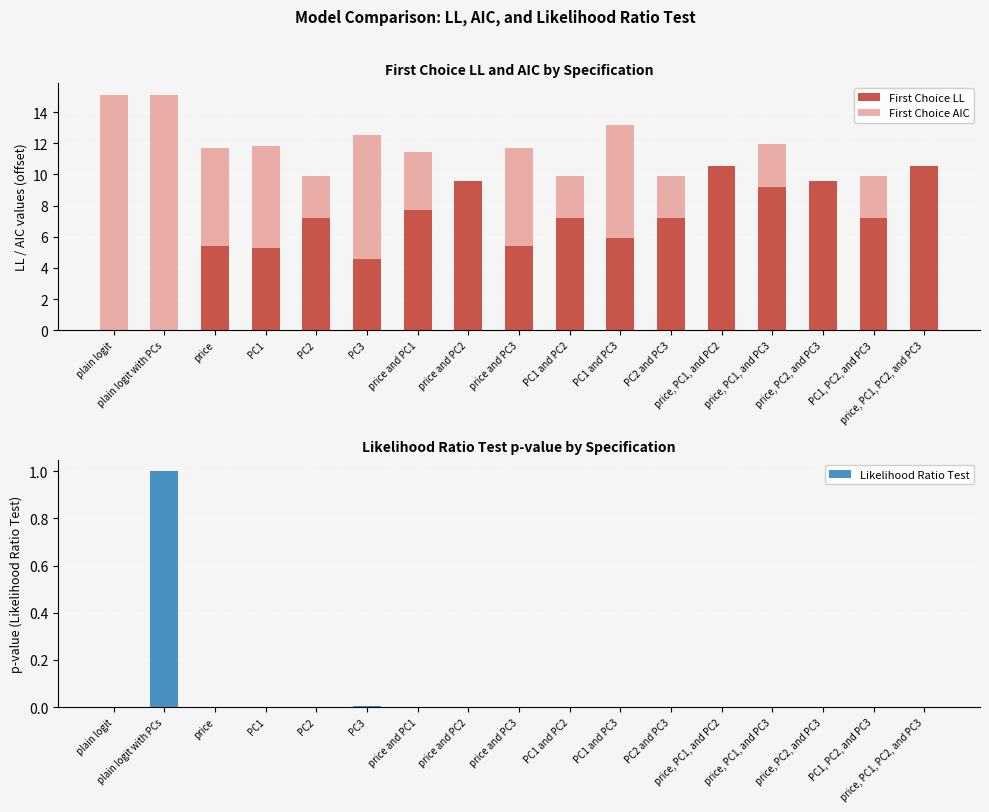

How many bars are there in each group?

3